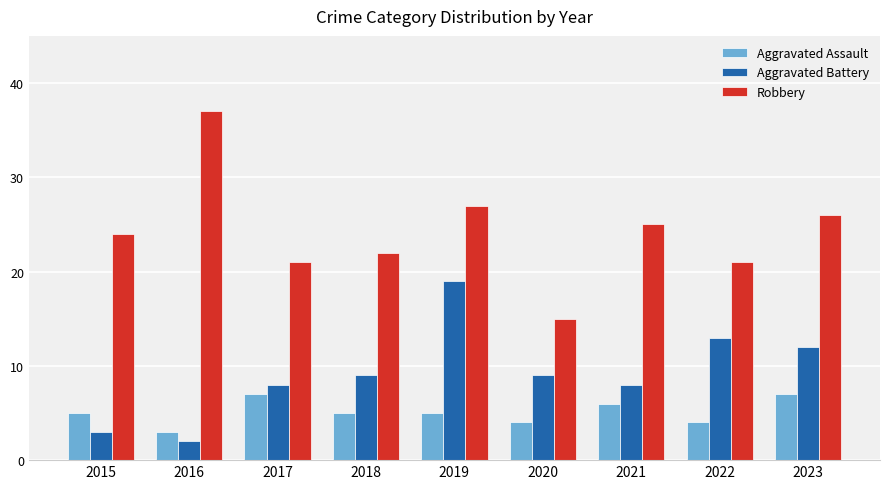

At which category does the chart reach its peak across all series?

2016